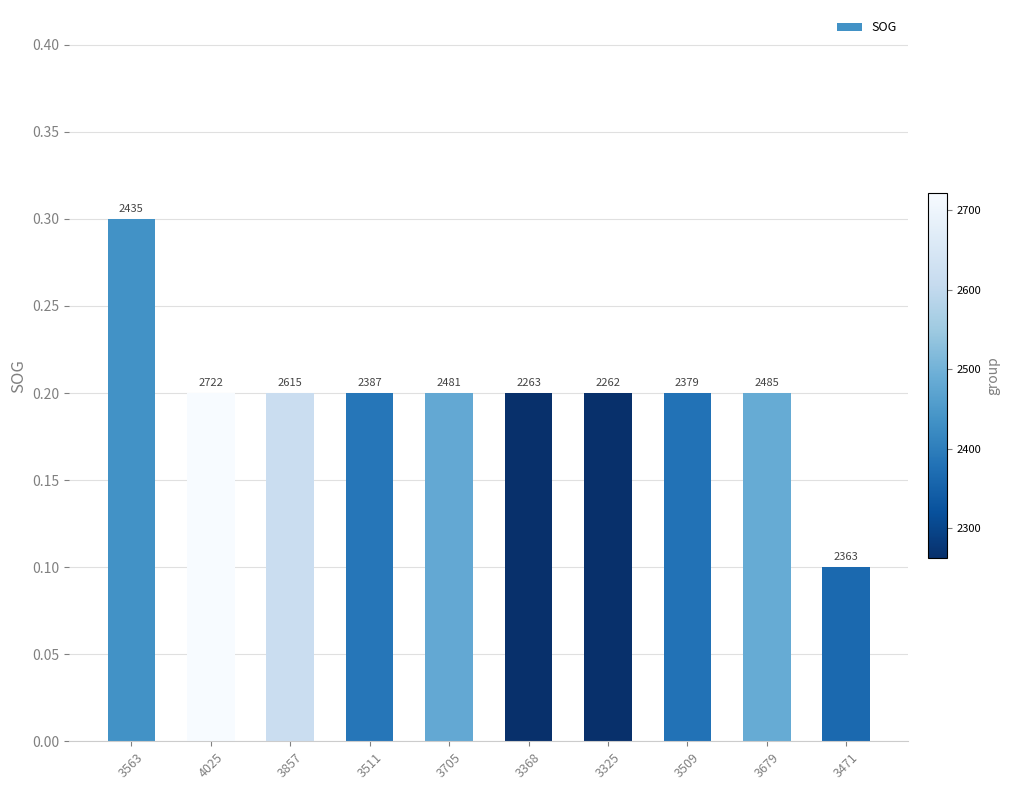

What is the greatest value displayed?

0.3